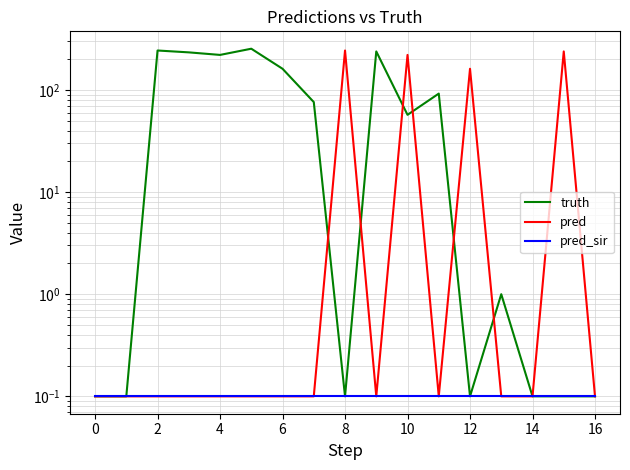

What are all the series names shown in the legend?

truth, pred, pred_sir